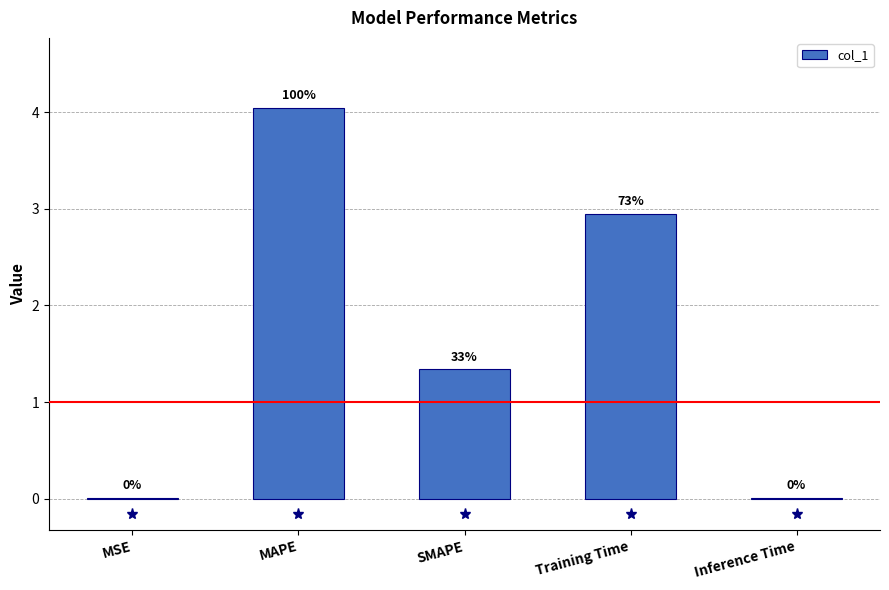

Are the bars horizontal?

No